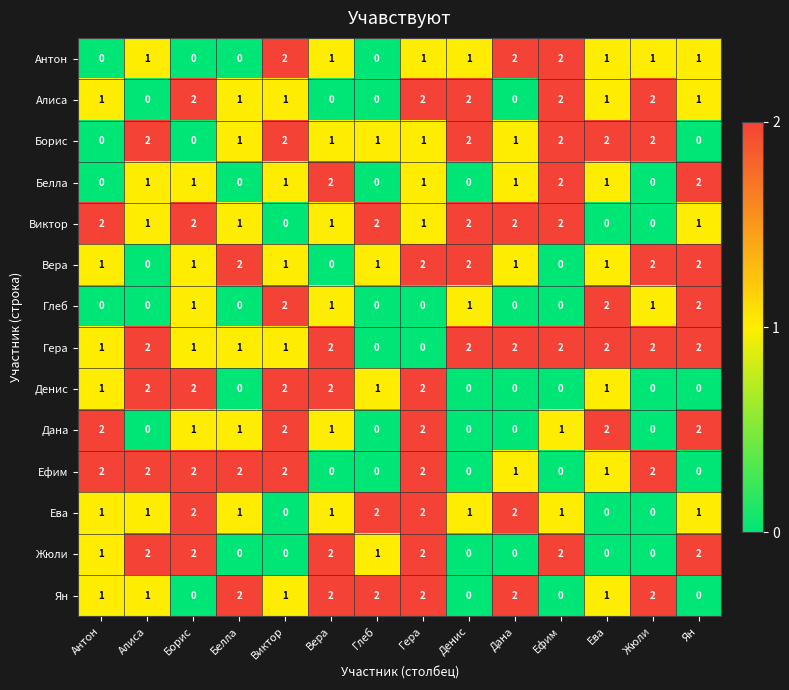

At how many categories does at least one series exceed 1?

14